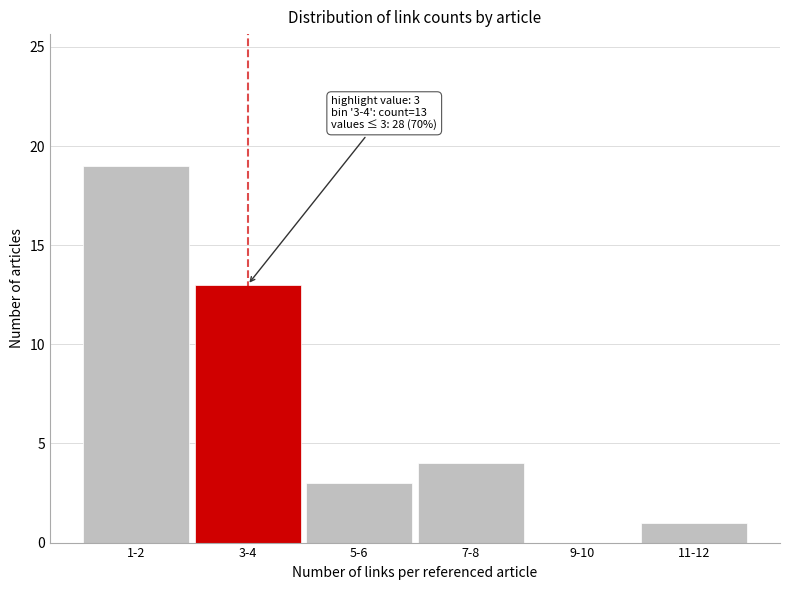

Reading right to left, transcribe all the data shown in this chart.

11-12=1	9-10=0	7-8=4	5-6=3	3-4=13	1-2=19